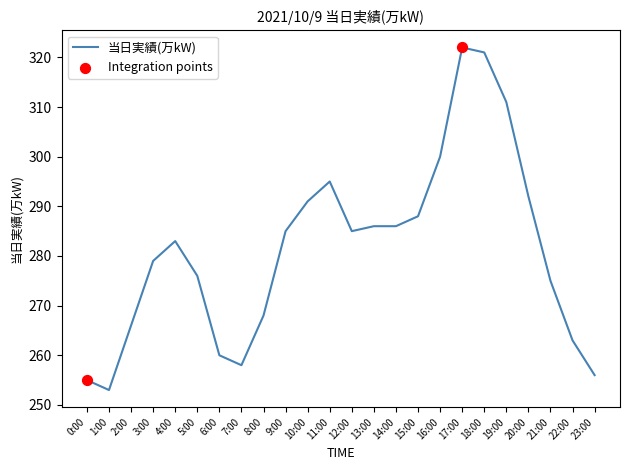

What is the change in value from 3:00 to 11:00?

+16